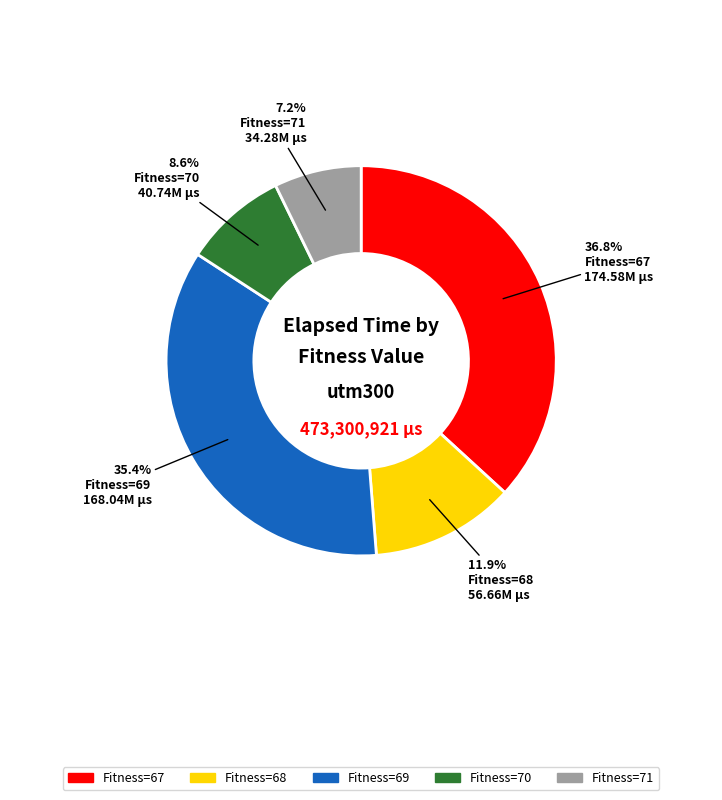

Does any single category account for the majority?

No